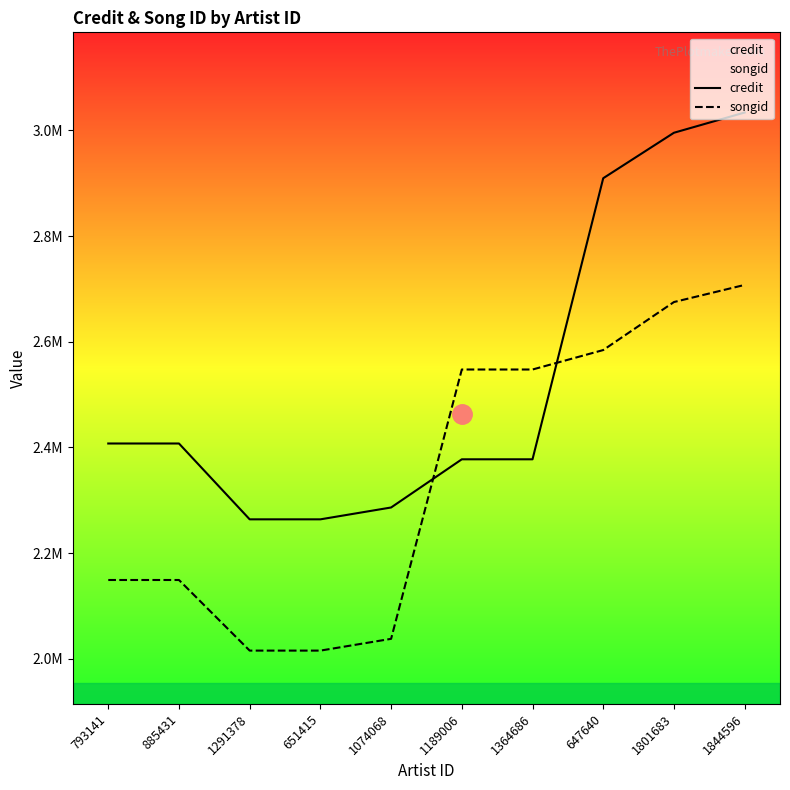

What is the label of the 9th point from the left?

1801683